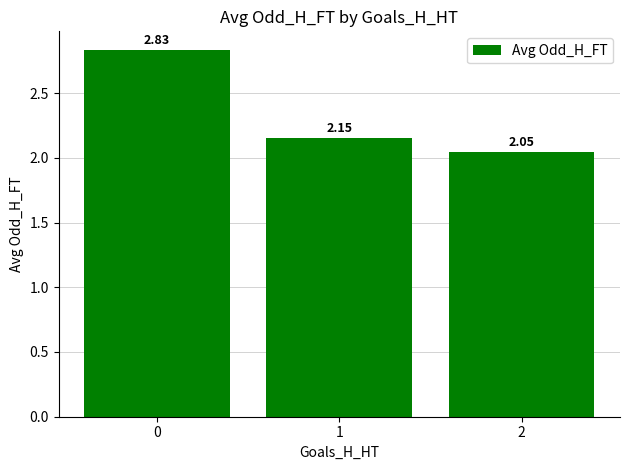

What is the sum of the values at 1 and 2?

4.2